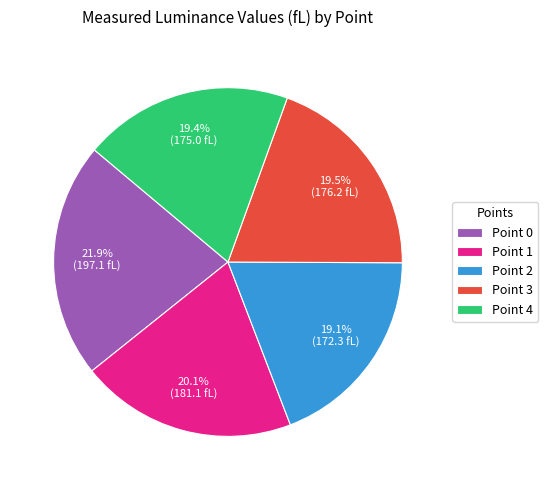

How many slices are in this pie chart?

5